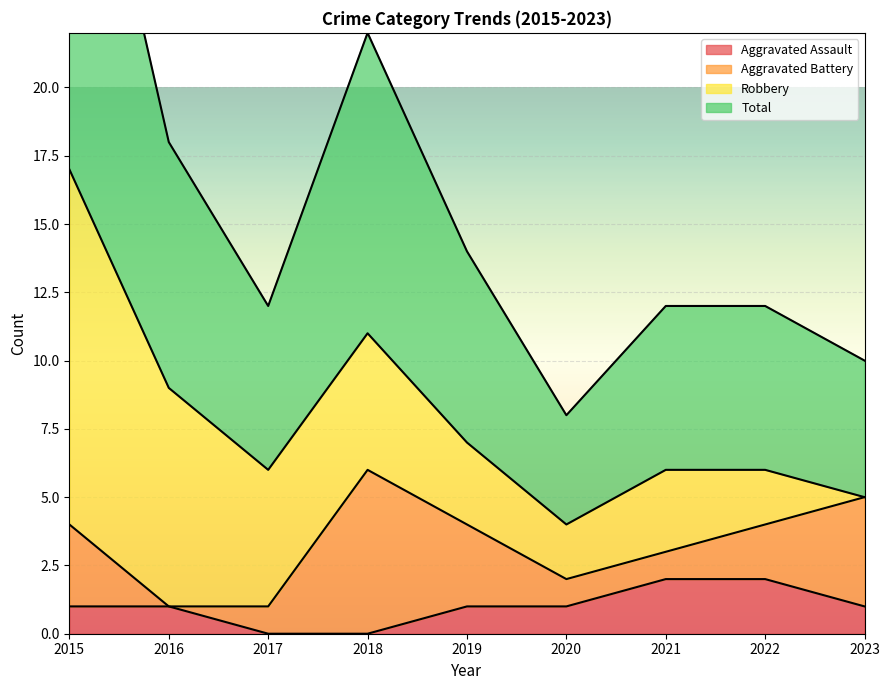

Count the number of categories in the chart.

9